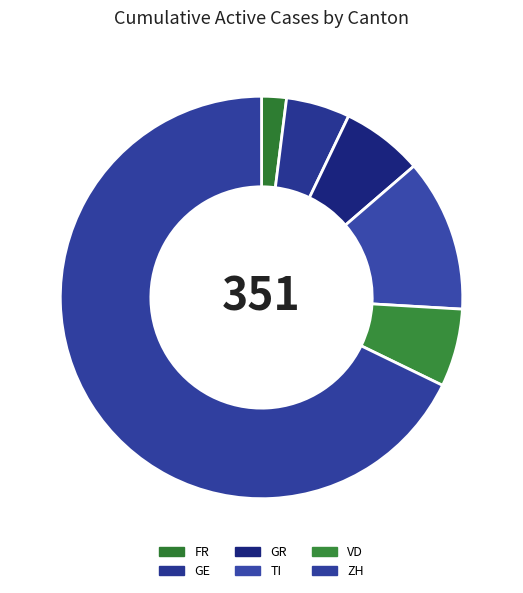

Is there a majority slice in this chart?

Yes